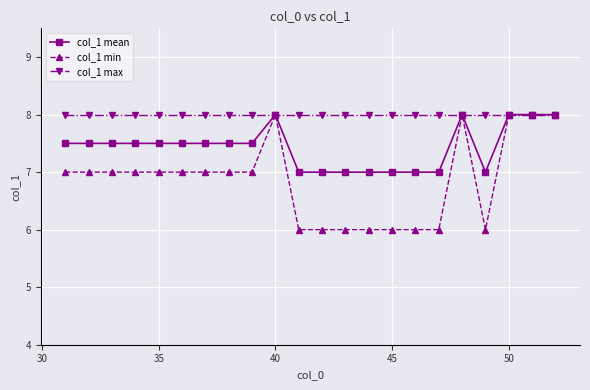

What is the minimum value for col_1 min?

6.0